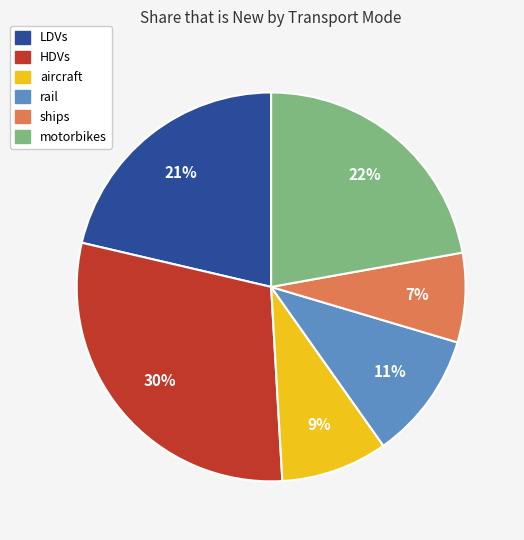

What percentage is the aircraft slice, to the nearest percent?

9%